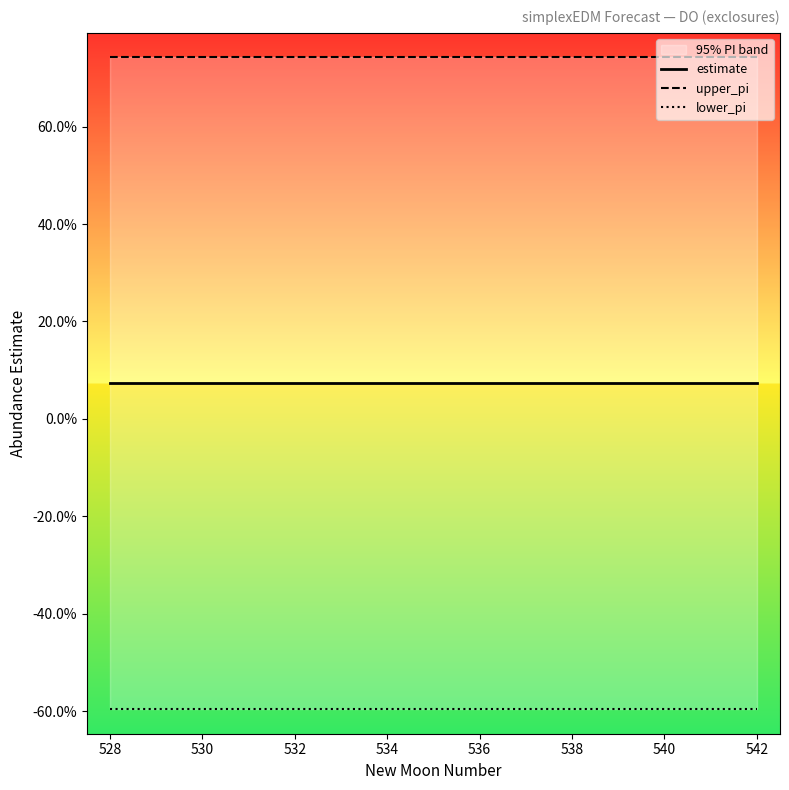

What is the sum of all upper_pi values?

11.1